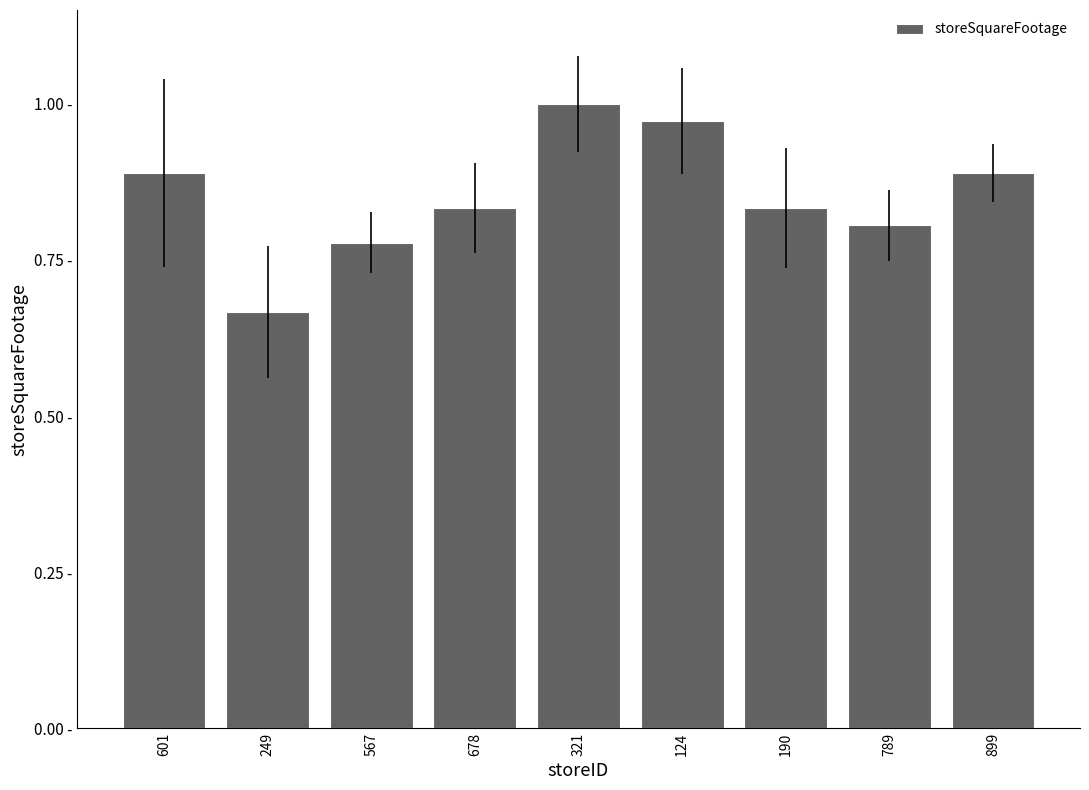

True or false: the data shows 0.2 at 567.

False